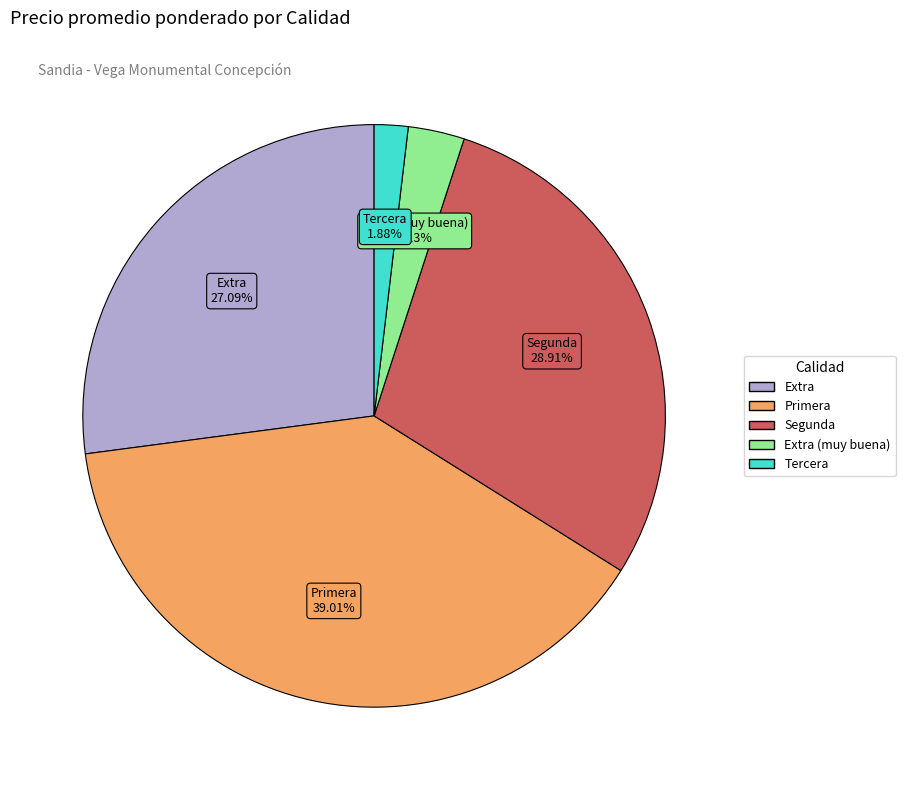

Is there a majority slice in this chart?

No